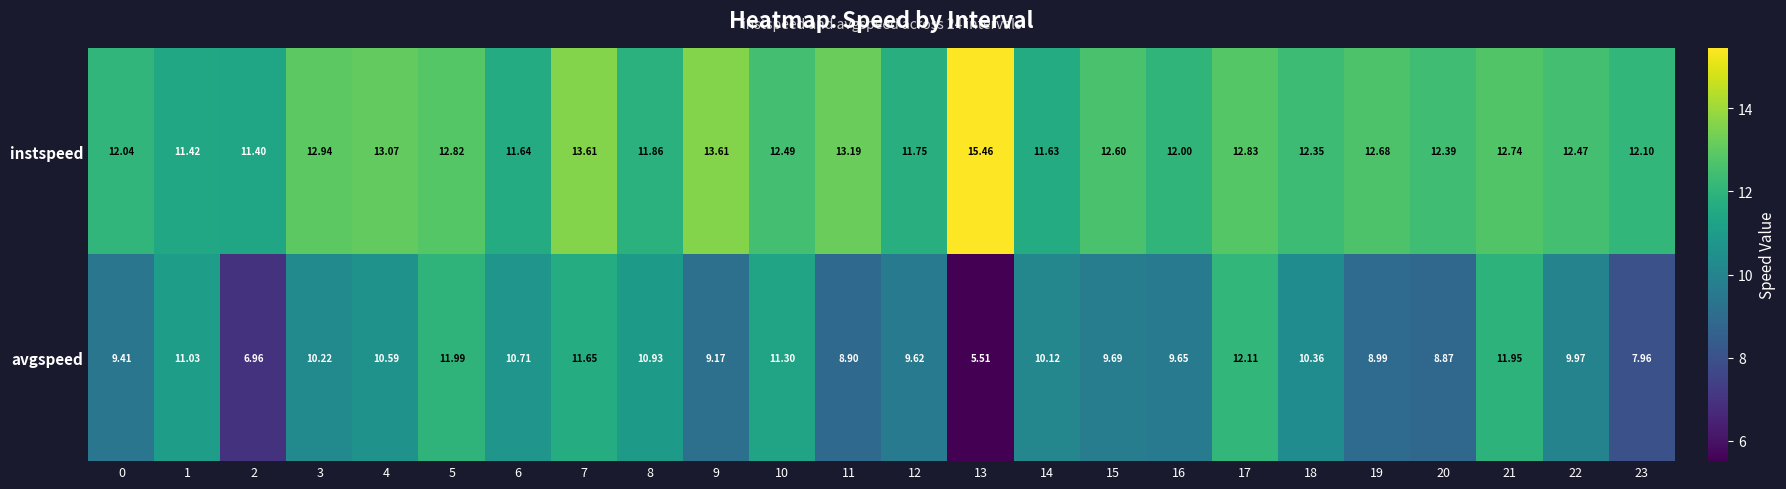

Between 1 and 18, which series saw the biggest shift?

instspeed